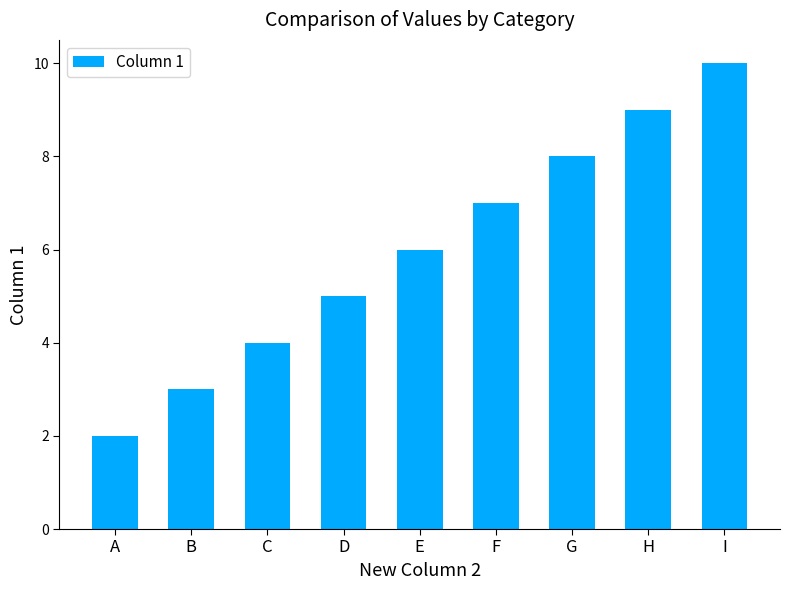

What is the minimum value shown in the chart?

2